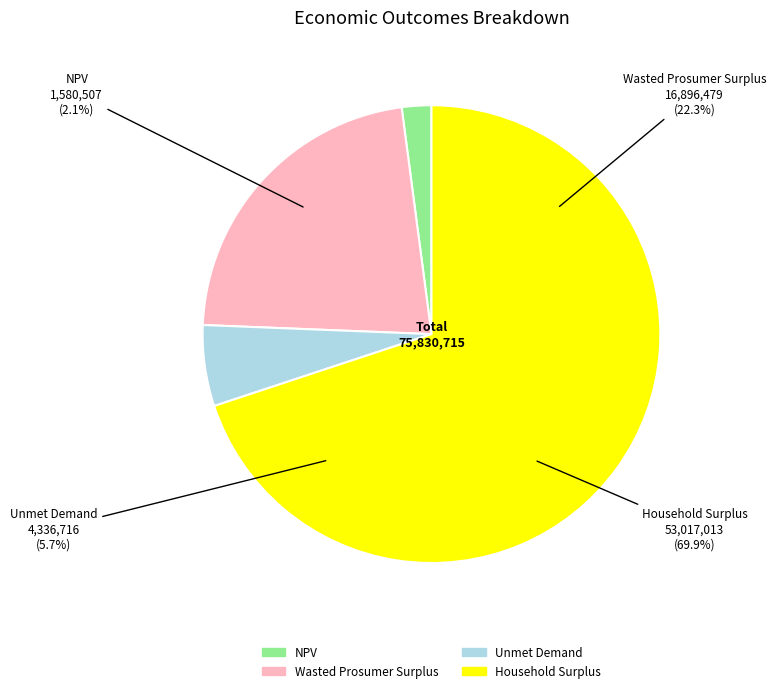

To the nearest percent, what is the difference between the largest and smallest slice percentages?

68%